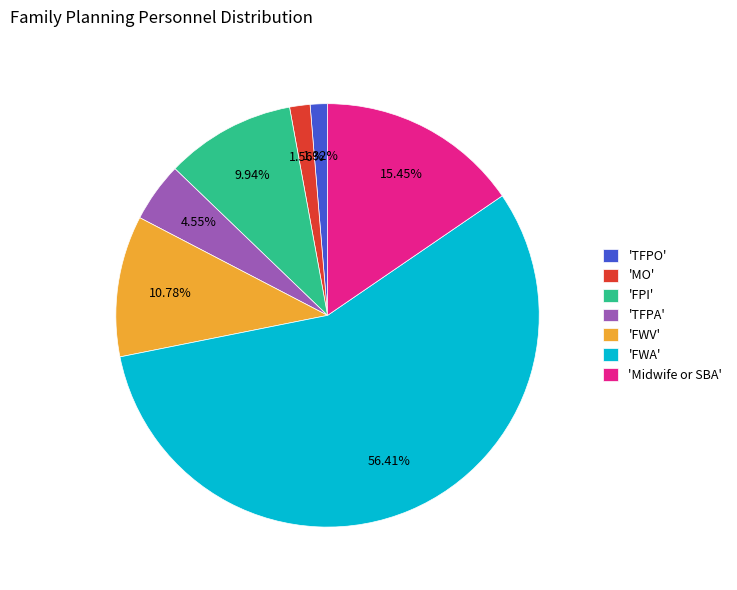

What is the majority slice?

'FWA'